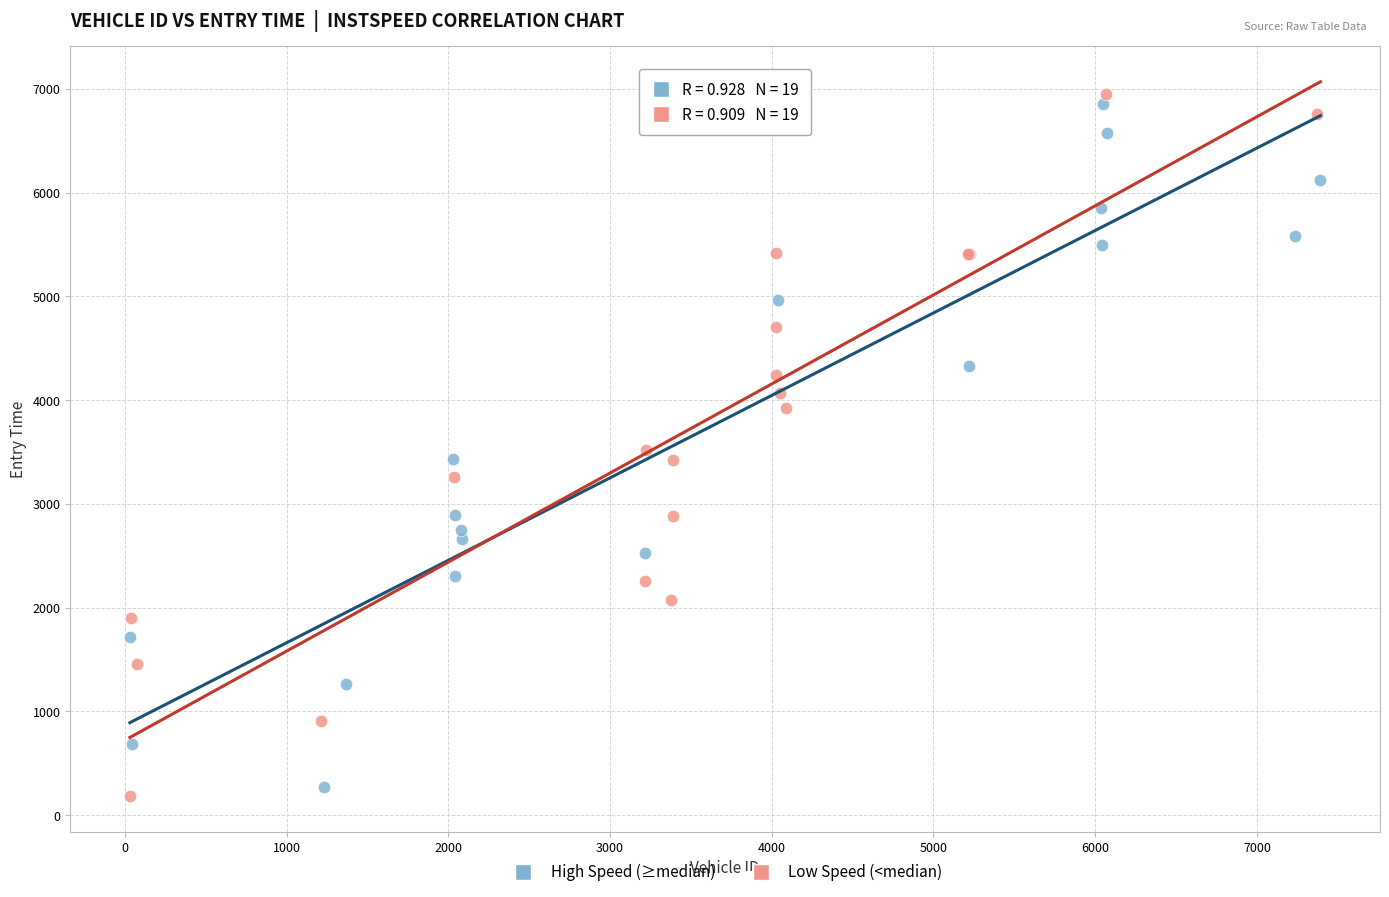

Which series has the widest spread of Y values?

Low Speed (<median)